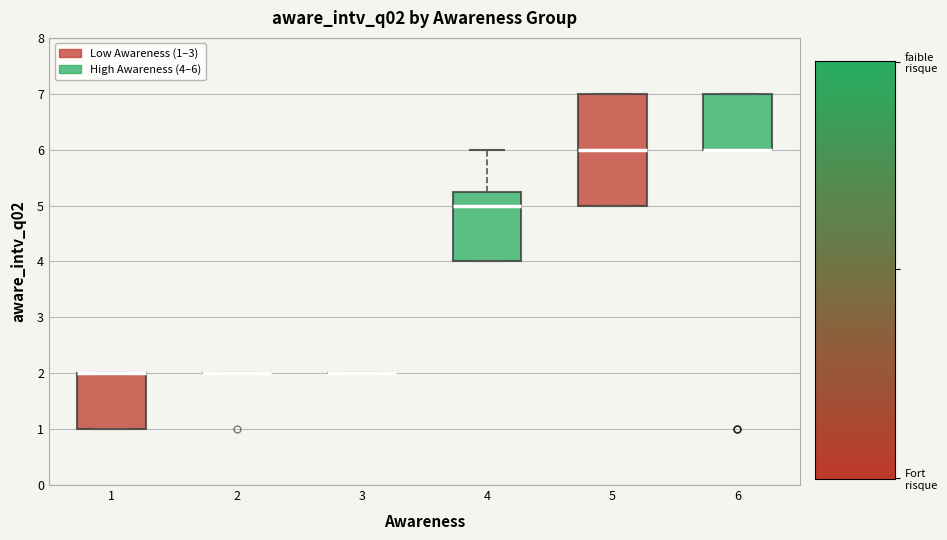

Reading left to right, transcribe this box plot: for each box, give where its median line is, the range the box spans, and where its two whiskers end, as read against the y-axis. The values are not printed on the chart, so give them approximately, as read against the axis.

1: median 2.0 (drawn on the box's upper edge), box 1.0 to 2.0, whiskers 1.0 to 2.0
2: box collapsed to a line at 2.0, whiskers 2.0 to 2.0
3: box collapsed to a line at 2.0, whiskers 2.0 to 2.0
4: median 5.0, box 4.0 to 5.3, whiskers 4.0 to 6.0
5: median 6.0, box 5.0 to 7.0, whiskers 5.0 to 7.0
6: median 6.0 (drawn on the box's lower edge), box 6.0 to 7.0, whiskers 6.0 to 7.0